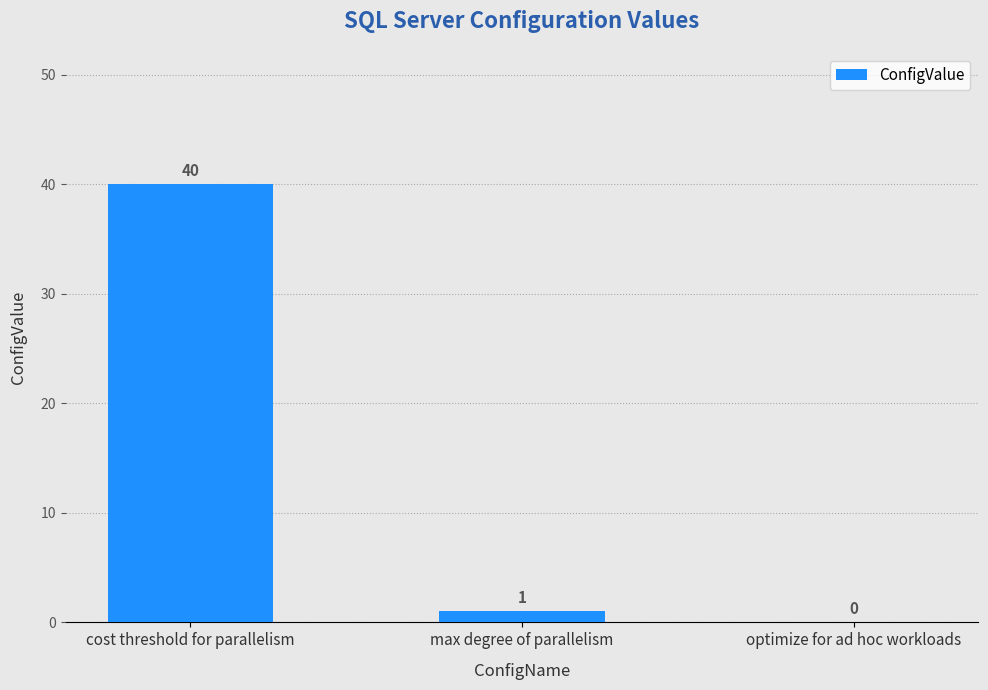

What is the change in value from max degree of parallelism to optimize for ad hoc workloads?

-1